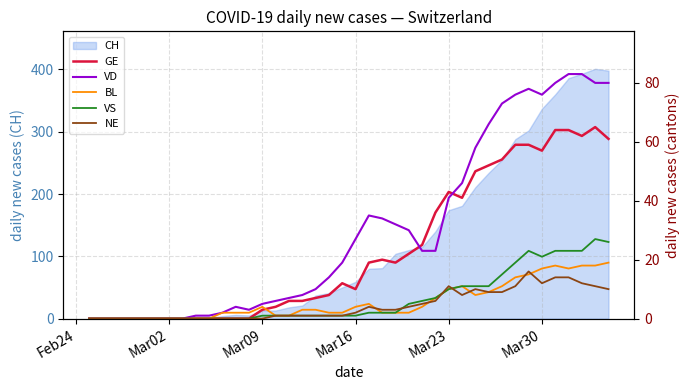

In BL, how many points are higher than both neighbors (excluding endpoints)?

4